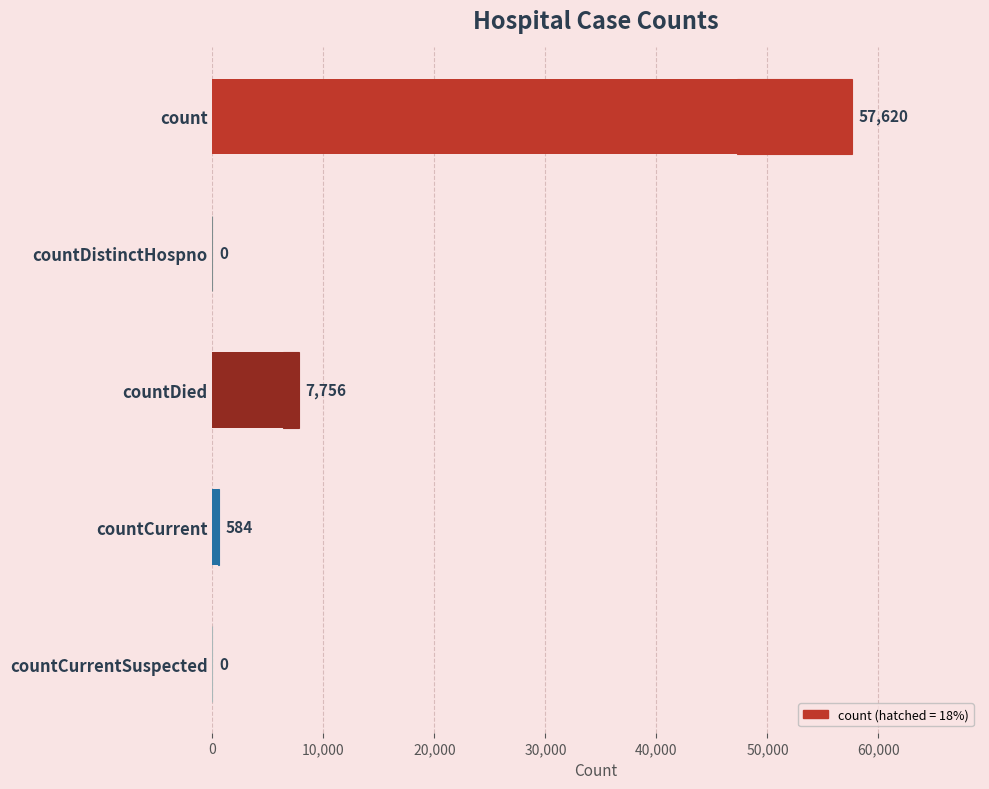

Are the bars grouped side by side (vs. stacked)?

No